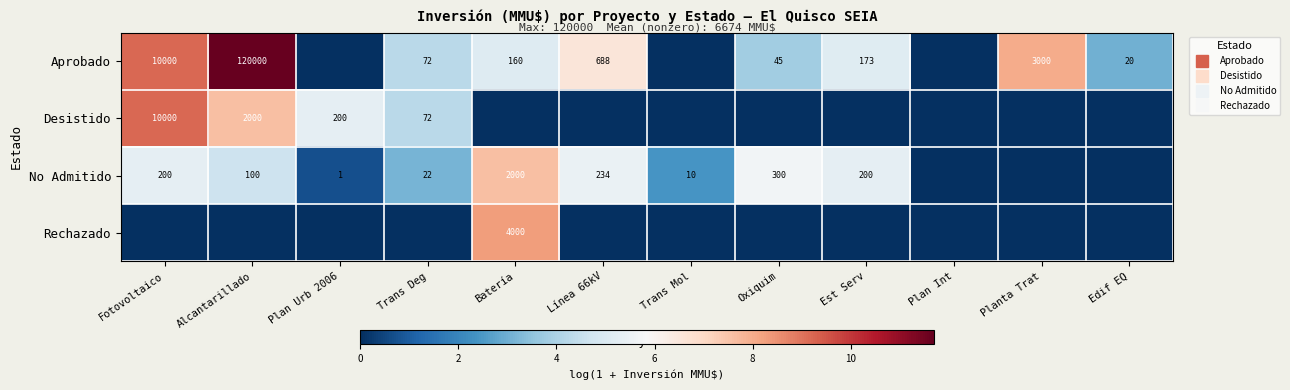

The Aprobado series shows 4.1 at Trans Mol. True or false?

False